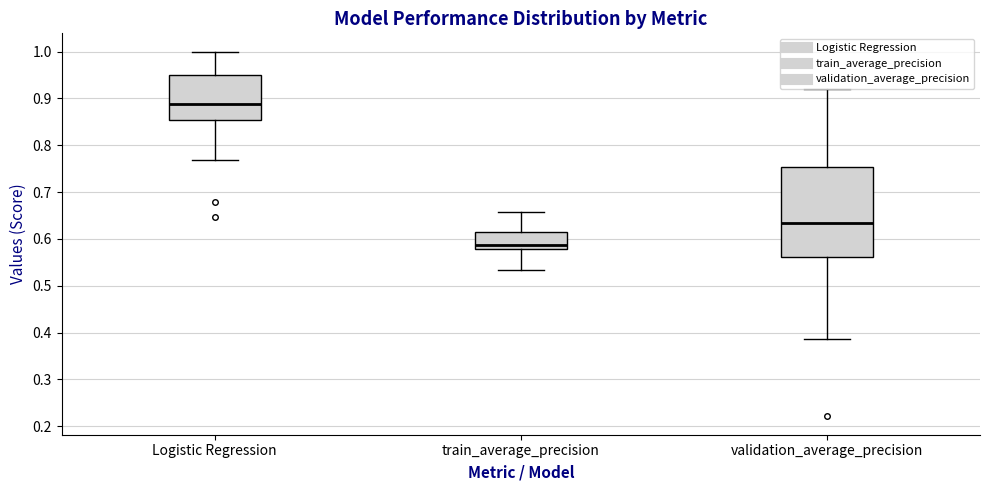

Reading left to right, transcribe this box plot: for each box, give where its median line is, the range the box spans, and where its two whiskers end, as read against the y-axis. The values are not printed on the chart, so give them approximately, as read against the axis.

Logistic Regression: median 0.89, box 0.85 to 0.95, whiskers 0.77 to 1.00
train_average_precision: median 0.59, box 0.58 to 0.61, whiskers 0.53 to 0.66
validation_average_precision: median 0.63, box 0.56 to 0.75, whiskers 0.39 to 0.92